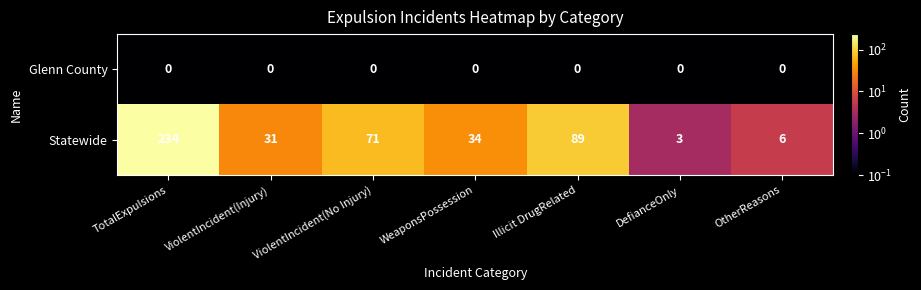

What is the minimum value shown in the chart?

0